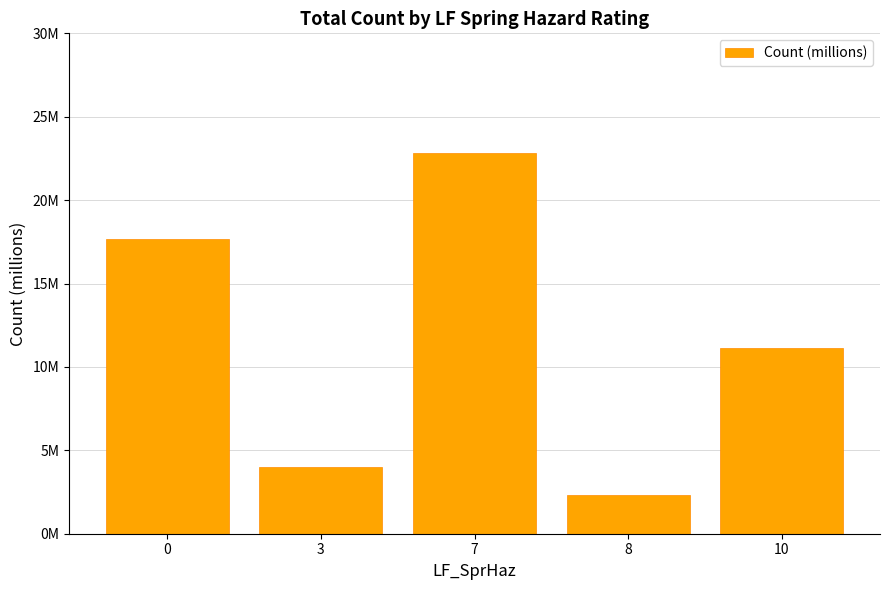

What is the average value?

11.6